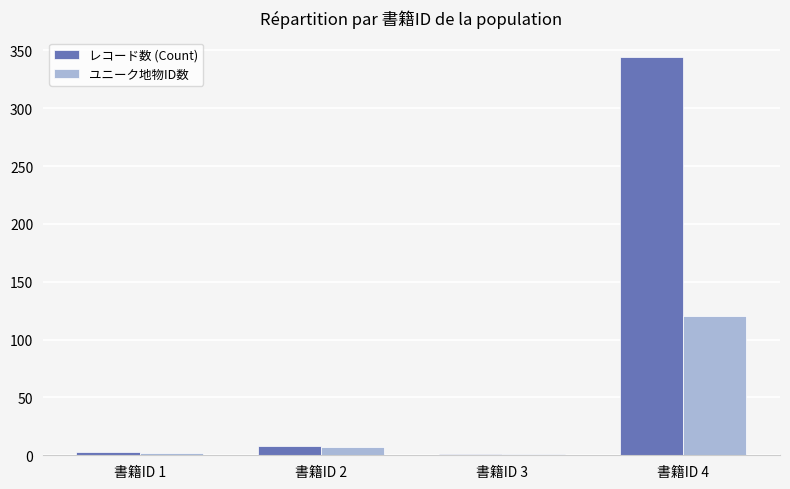

What is the greatest value displayed?

344